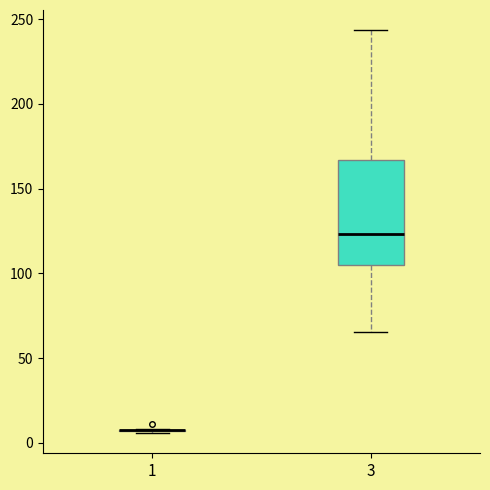

Reading left to right, read every box against the y-axis: the position of its median line, the range the box covers, and the ends of its whiskers. The values are not printed on the chart, so give them approximately, as read against the axis.

1: box collapsed to a line at 5, whiskers 5 to 10
3: median 125, box 105 to 165, whiskers 65 to 245